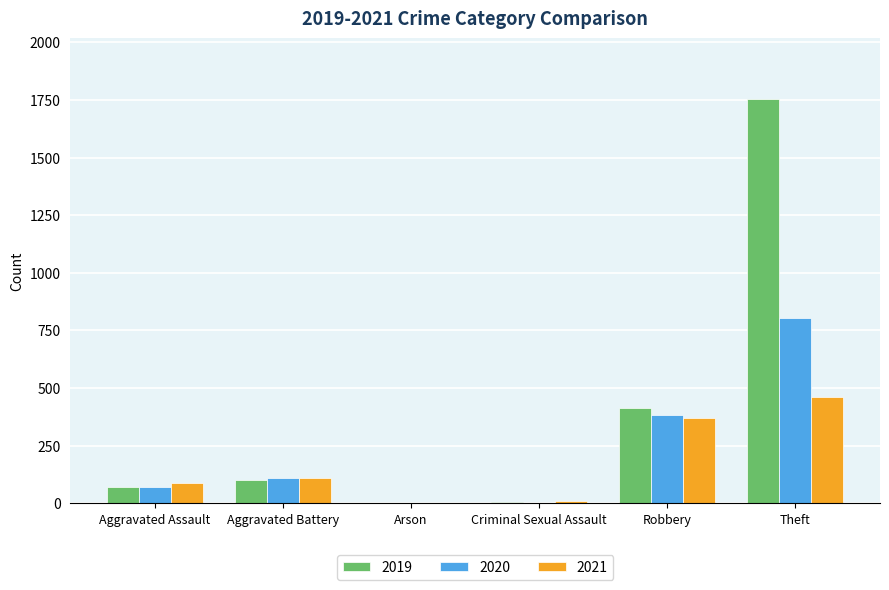

Which series changed the most between Robbery and Theft?

2019